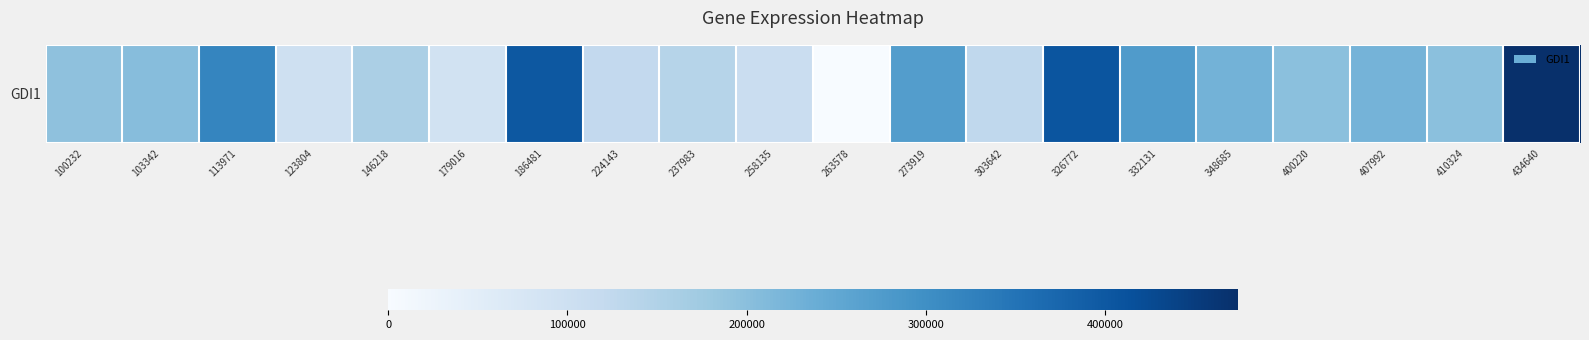

Reading left to right, list all the values displayed in this chart.

195227	203712	317204	96279	157637	89723	400266	122966	142283	107915	0	271874	127530	406364	274115	227567	199790	224955	198320	473864